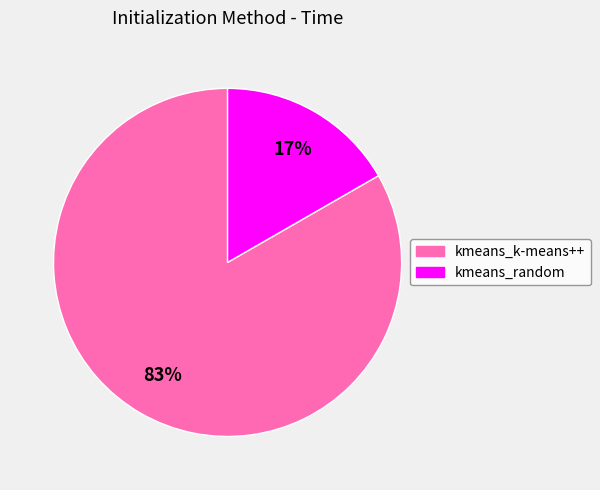

How many slices are in this pie chart?

2